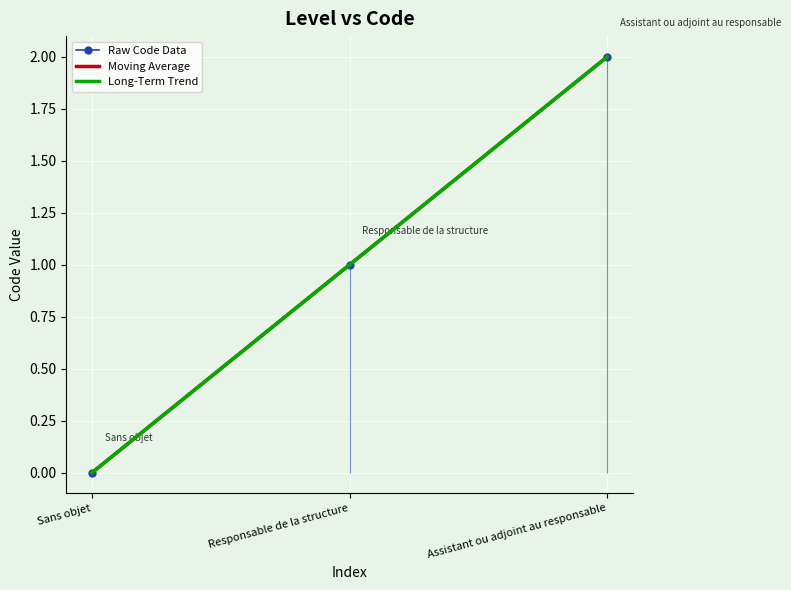

What is the difference between the maximum and minimum values?

2